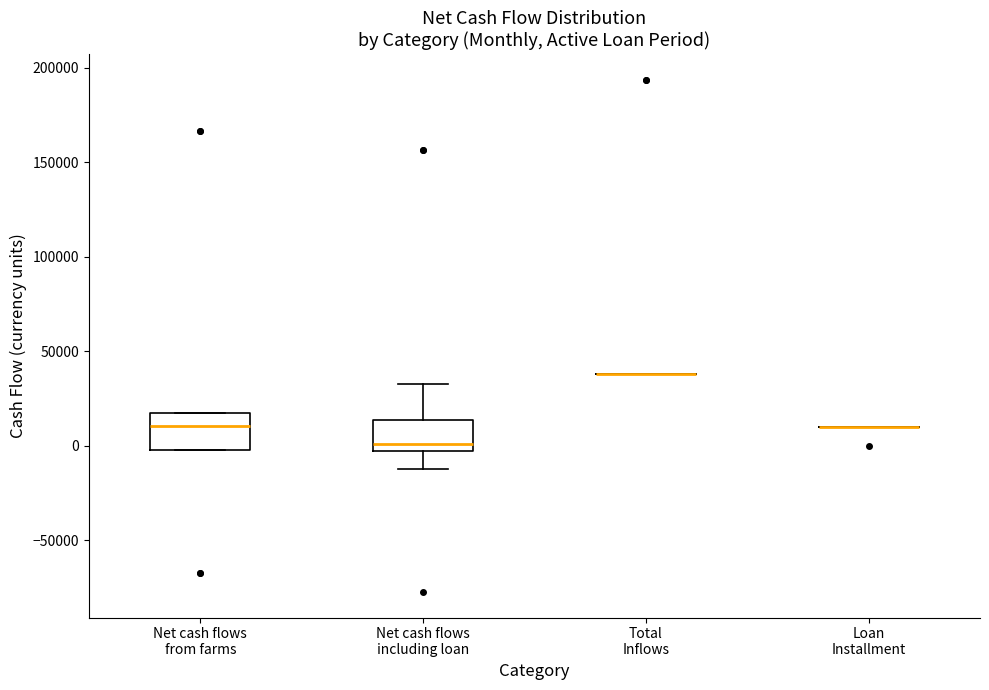

Reading left to right, transcribe this box plot: for each box, give where its median line is, the range the box spans, and where its two whiskers end, as read against the y-axis. The values are not printed on the chart, so give them approximately, as read against the axis.

Net cash flows from farms: median 10000, box 0 to 15000, whiskers 0 to 15000
Net cash flows including loan: median 0, box -5000 to 15000, whiskers -10000 to 35000
Total Inflows: box collapsed to a line at 40000, whiskers 40000 to 40000
Loan Installment: box collapsed to a line at 10000, whiskers 10000 to 10000